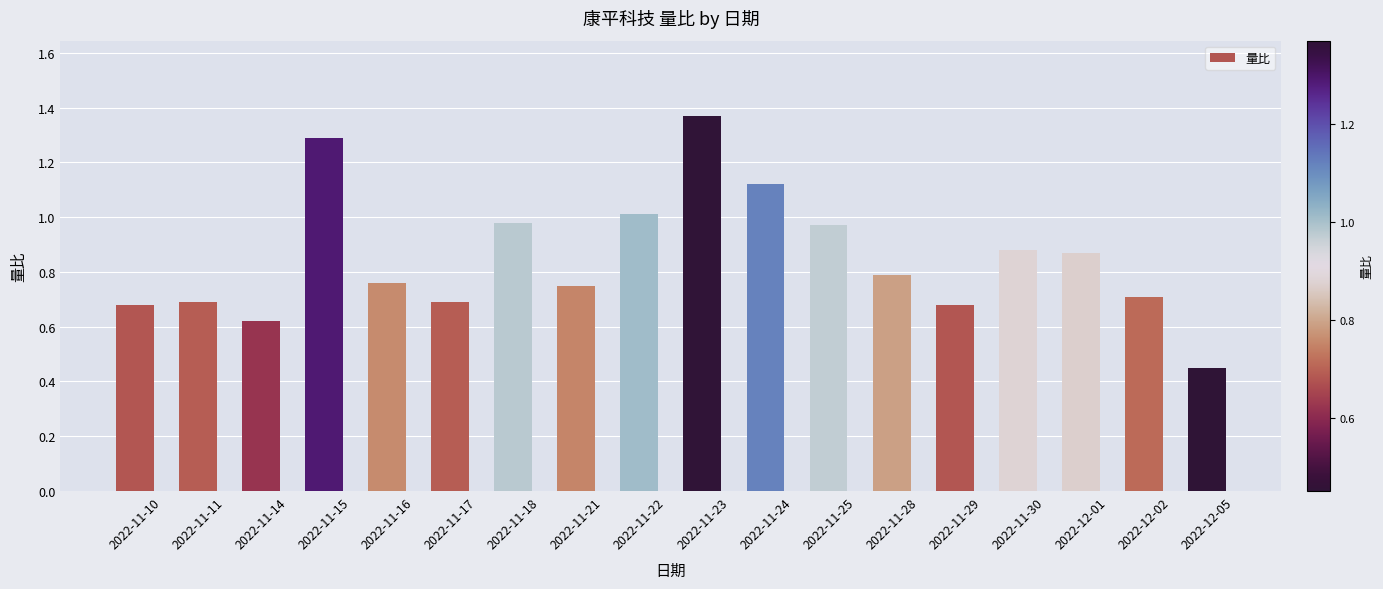

What is the label of the 15th bar from the left?

2022-11-30